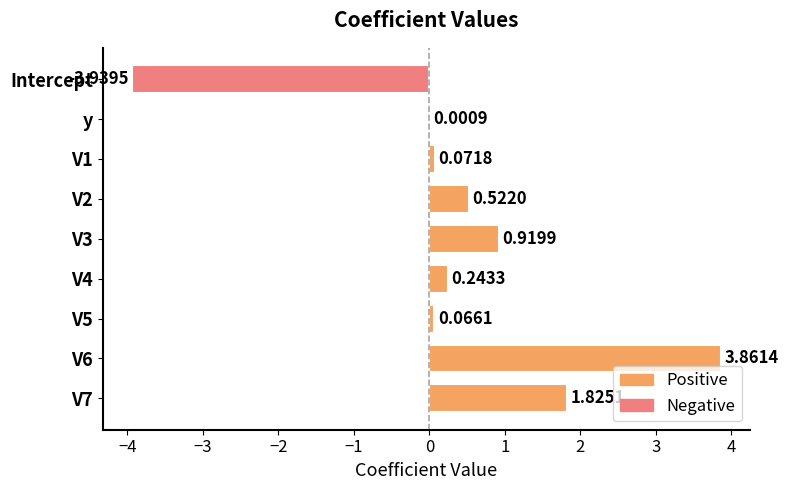

Are the bars horizontal?

Yes